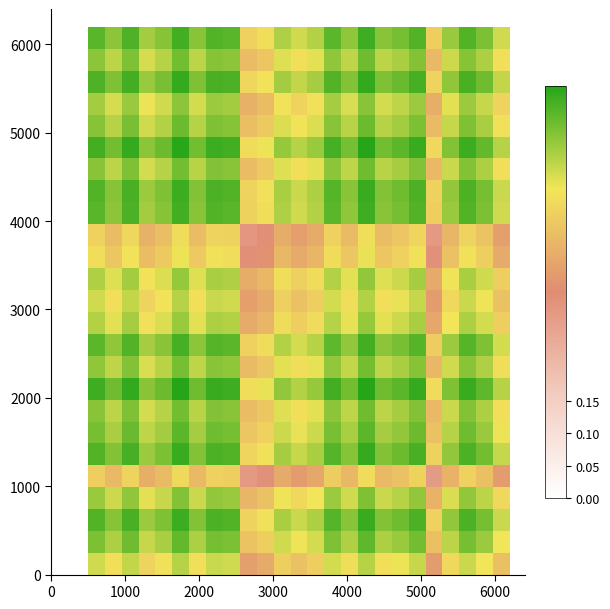

At how many categories does at least one series exceed 0?

25